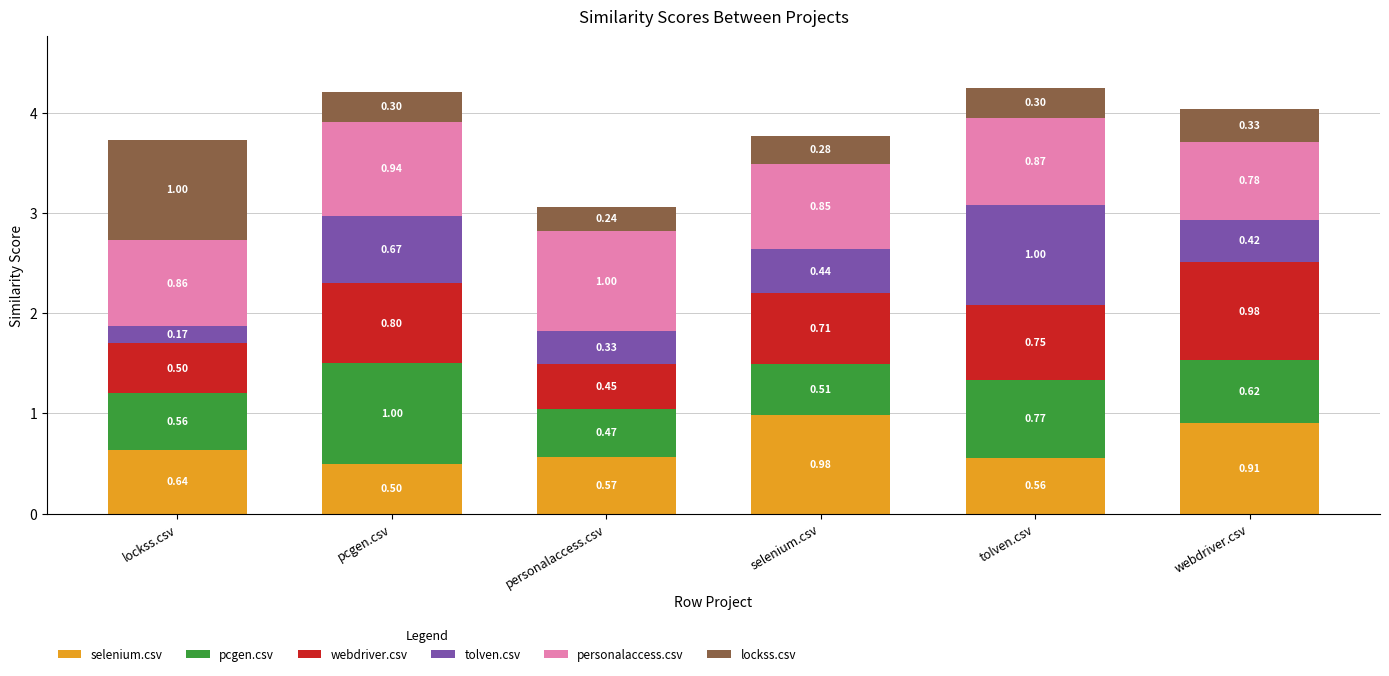

At which category is the sum across all series the highest?

tolven.csv